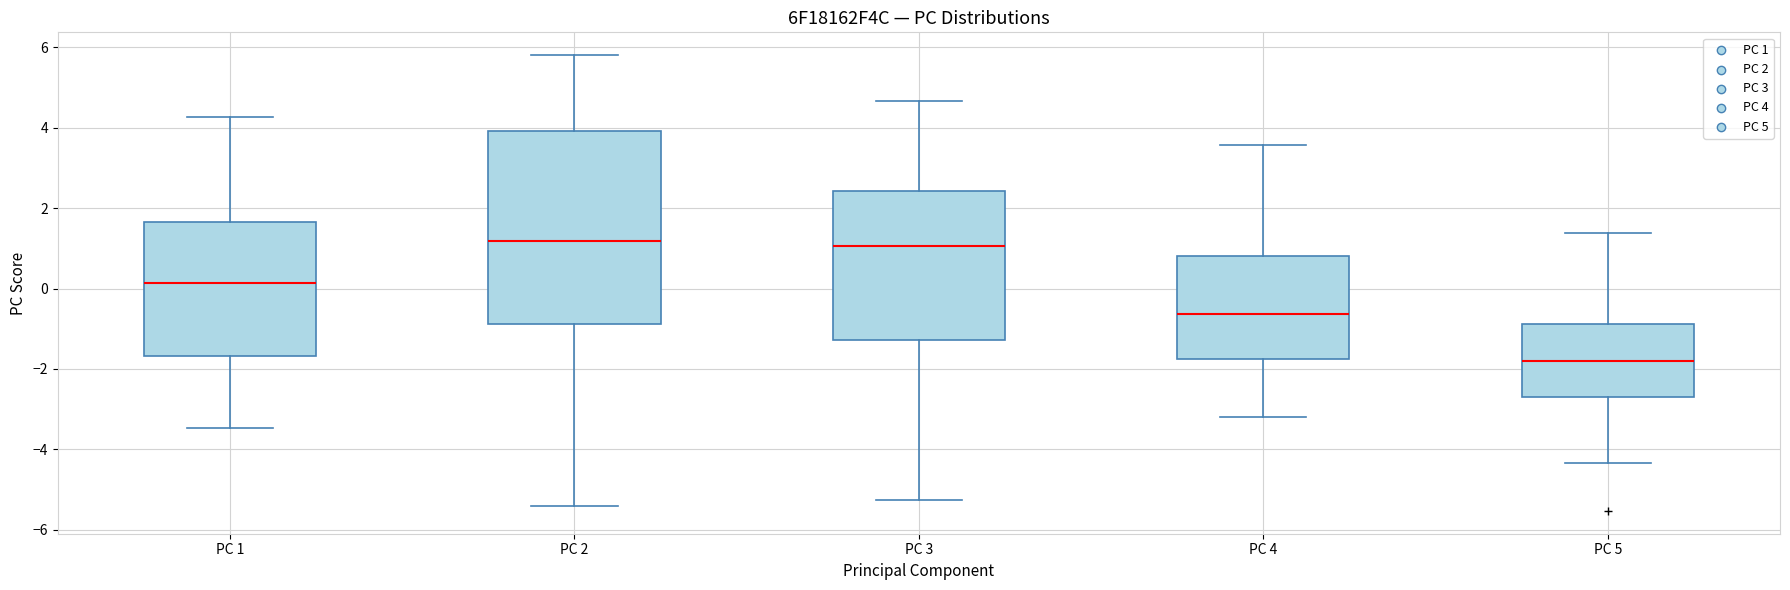

Reading left to right, read every box against the y-axis: the position of its median line, the range the box covers, and the ends of its whiskers. The values are not printed on the chart, so give them approximately, as read against the axis.

PC 1: median 0.2, box -1.6 to 1.6, whiskers -3.4 to 4.2
PC 2: median 1.2, box -0.8 to 4.0, whiskers -5.4 to 5.8
PC 3: median 1.0, box -1.2 to 2.4, whiskers -5.2 to 4.6
PC 4: median -0.6, box -1.8 to 0.8, whiskers -3.2 to 3.6
PC 5: median -1.8, box -2.6 to -0.8, whiskers -4.4 to 1.4